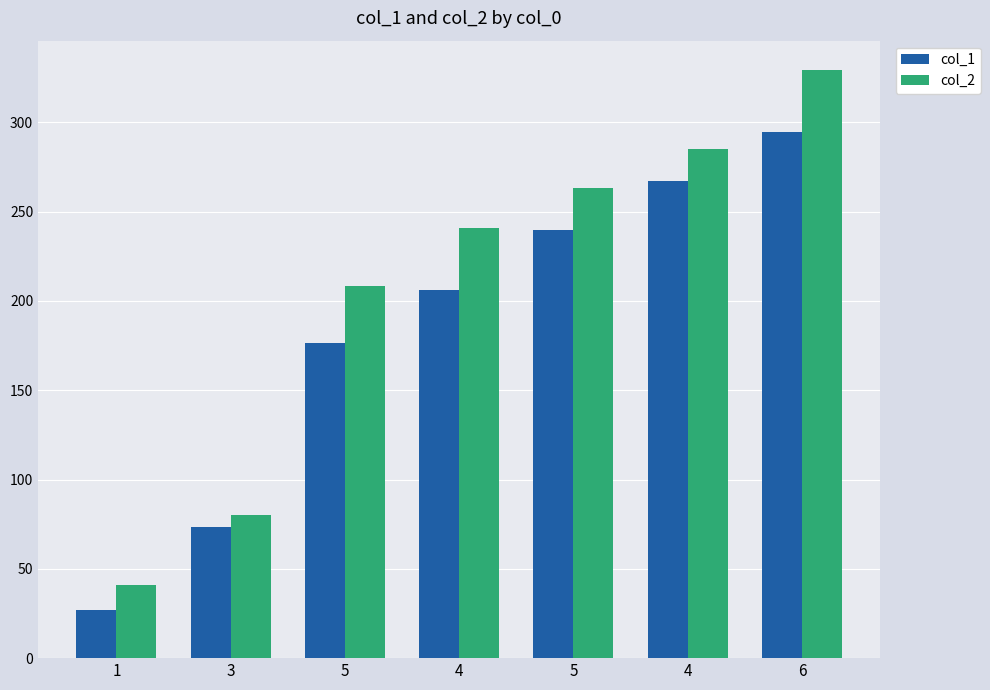

How many values in the col_2 series exceed 240?

4